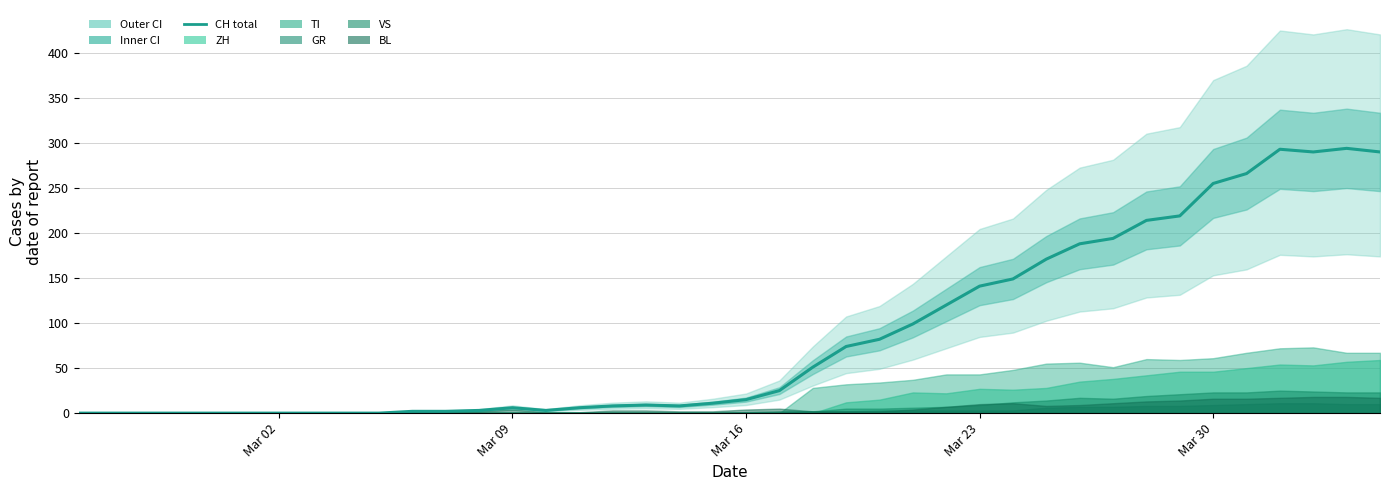

What is the difference between the maximum and minimum values?

294